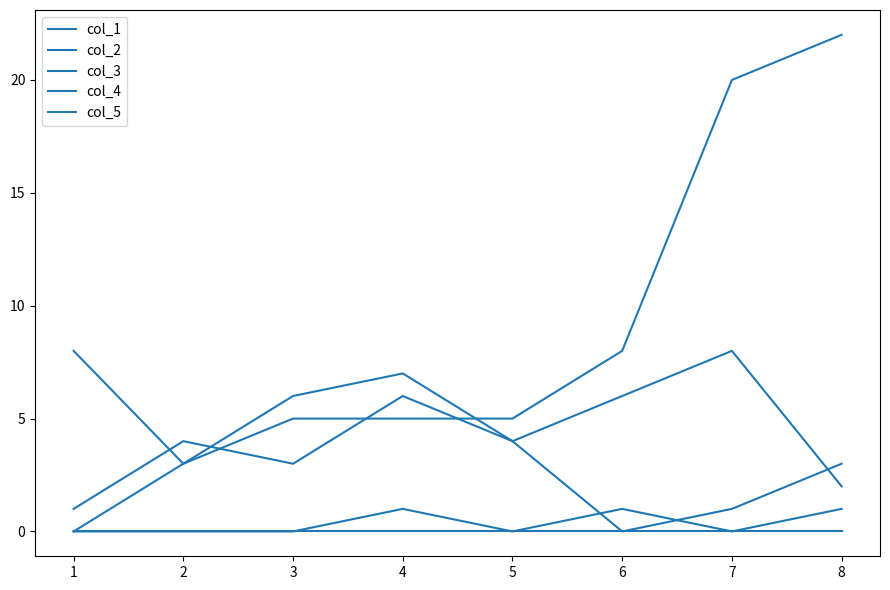

Does the chart have visible grid lines?

No